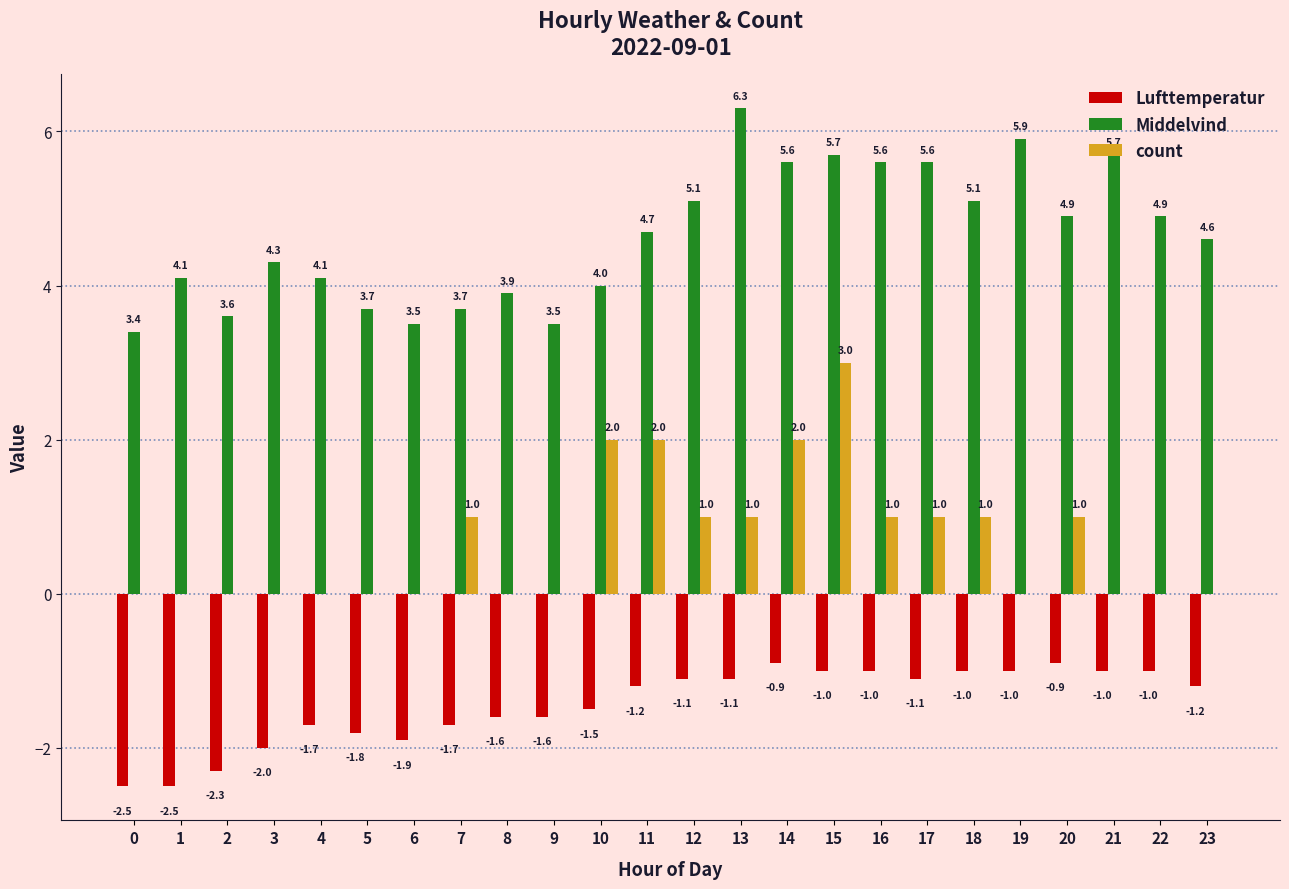

Are the bars horizontal?

No